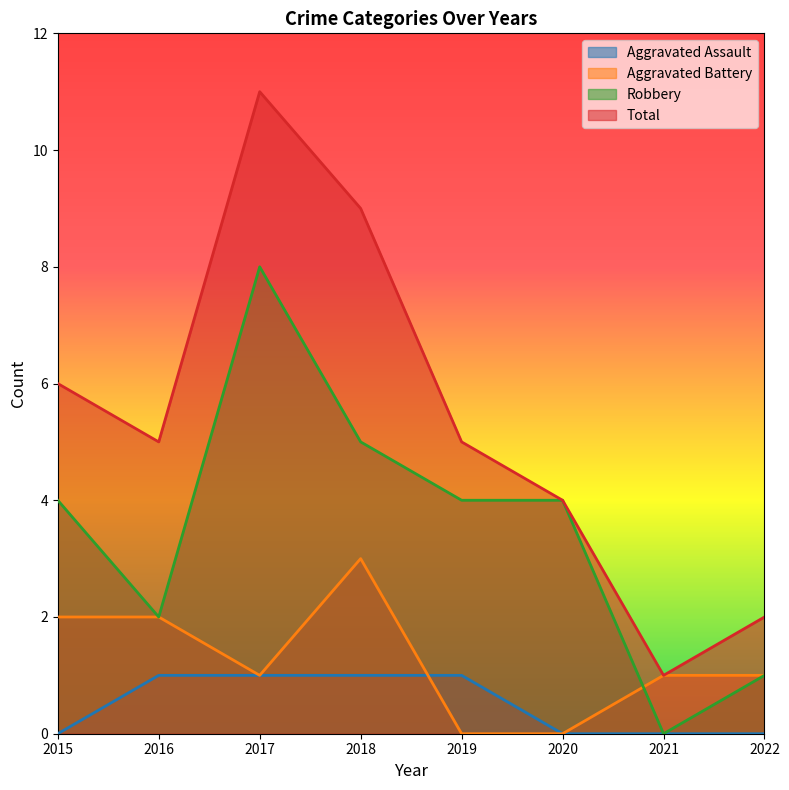

Where is the first local maximum for Robbery?

2017